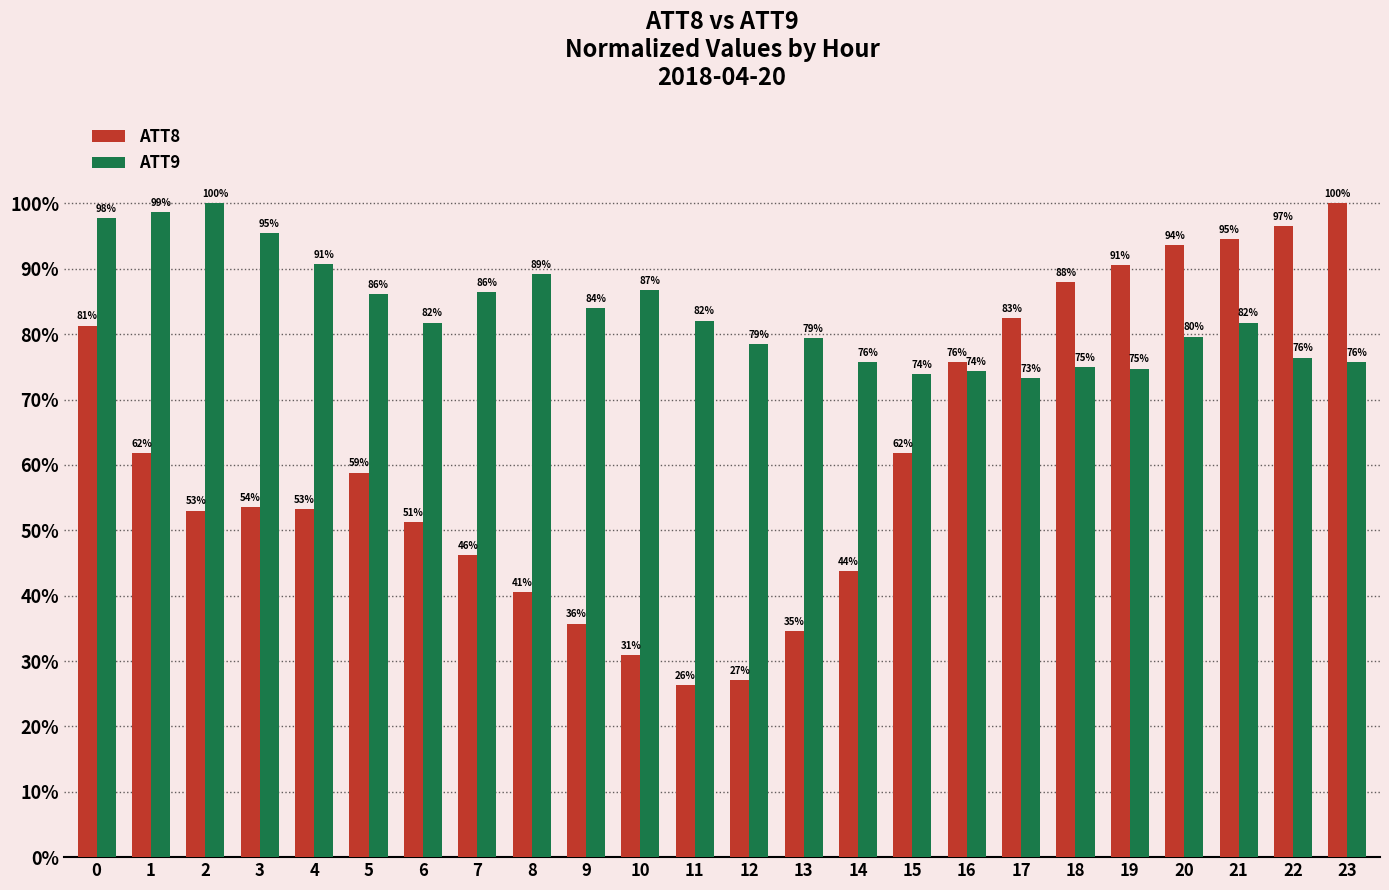

What is the difference between the maximum and minimum values in the ATT8 series?

73.7